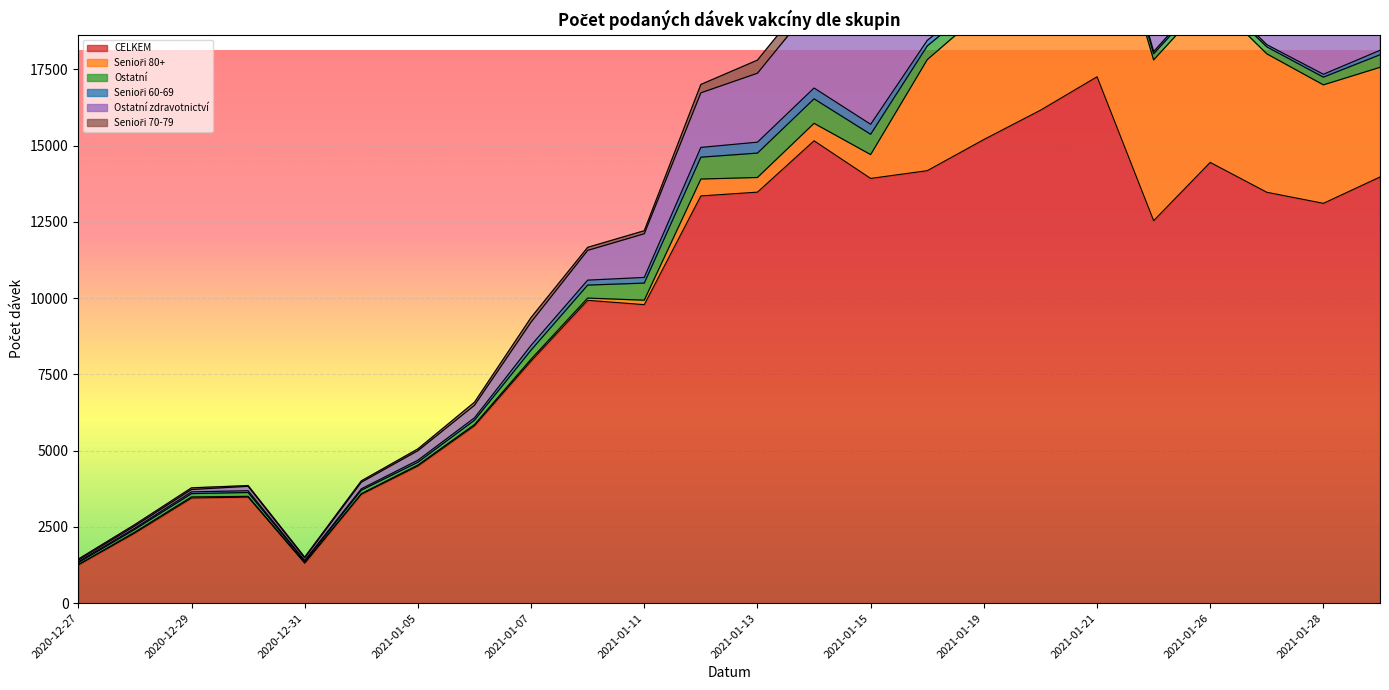

Which series changed the most between 2021-01-14 and 2021-01-18?

Senioři 80+